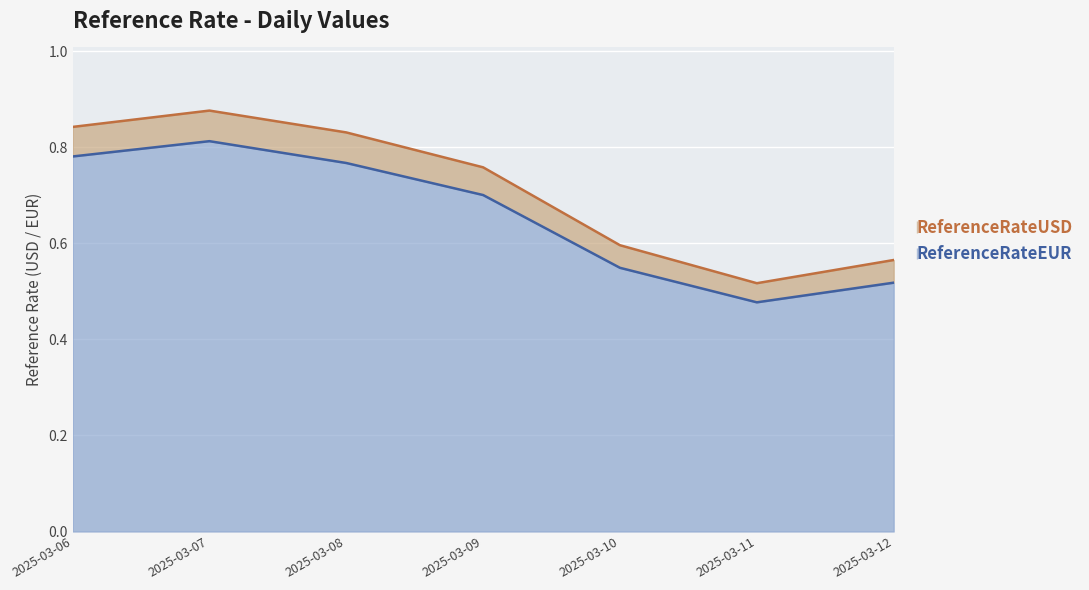

At how many categories does at least one series exceed 0?

7